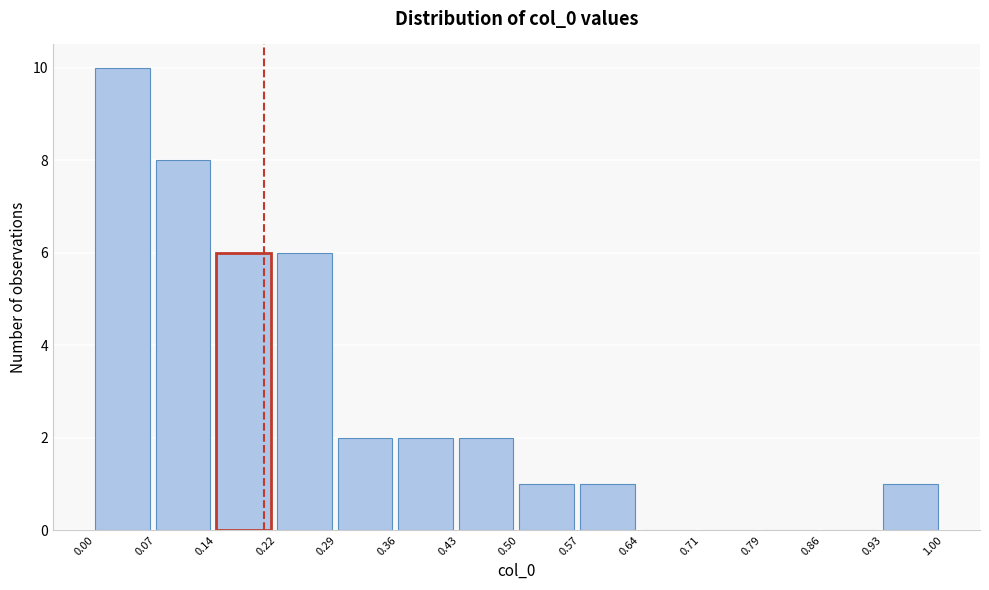

What is the height of the bar covering 0.36 to 0.43 on the x-axis? The values are not printed on the chart, so give them approximately, as read against the axis.

2